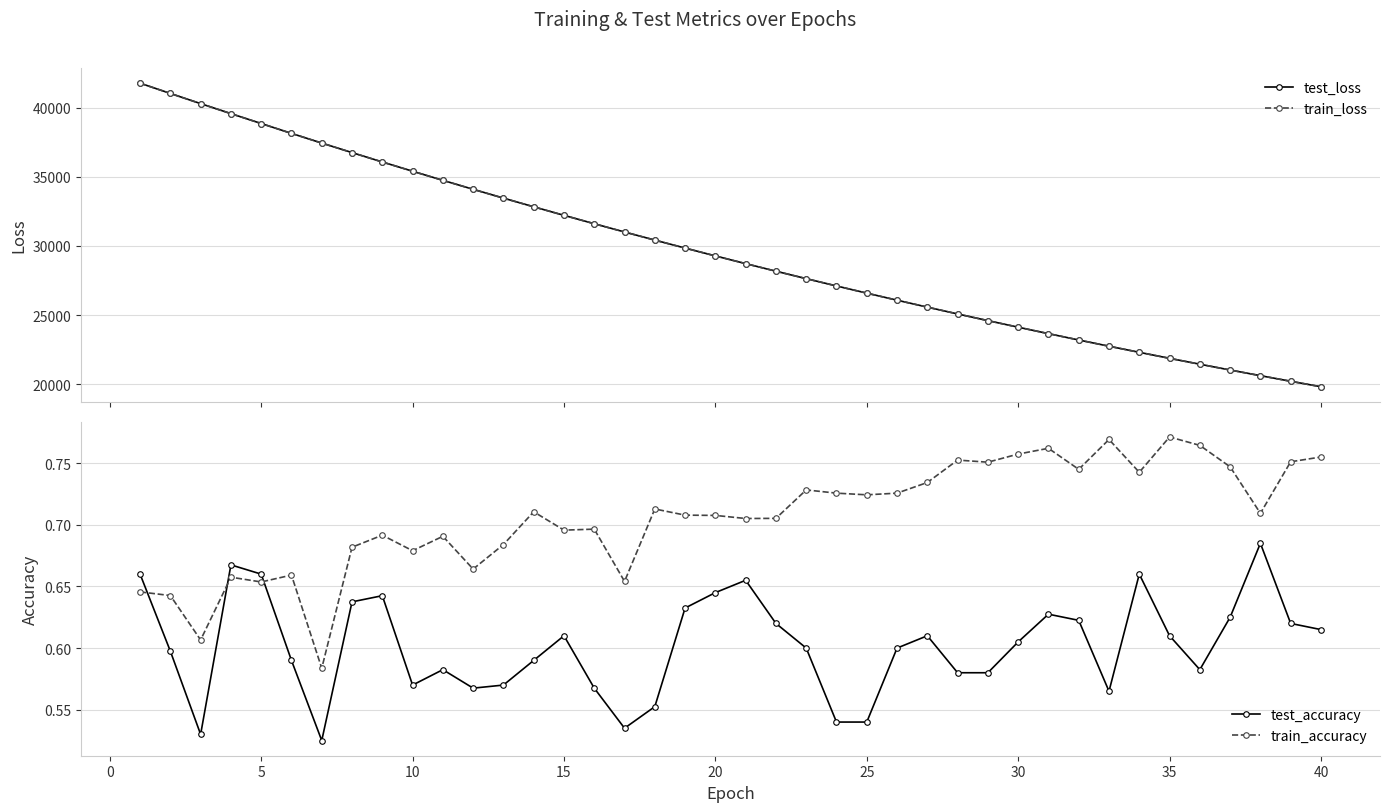

What is the value of the test_loss point at the 37th from the left?

21042.1